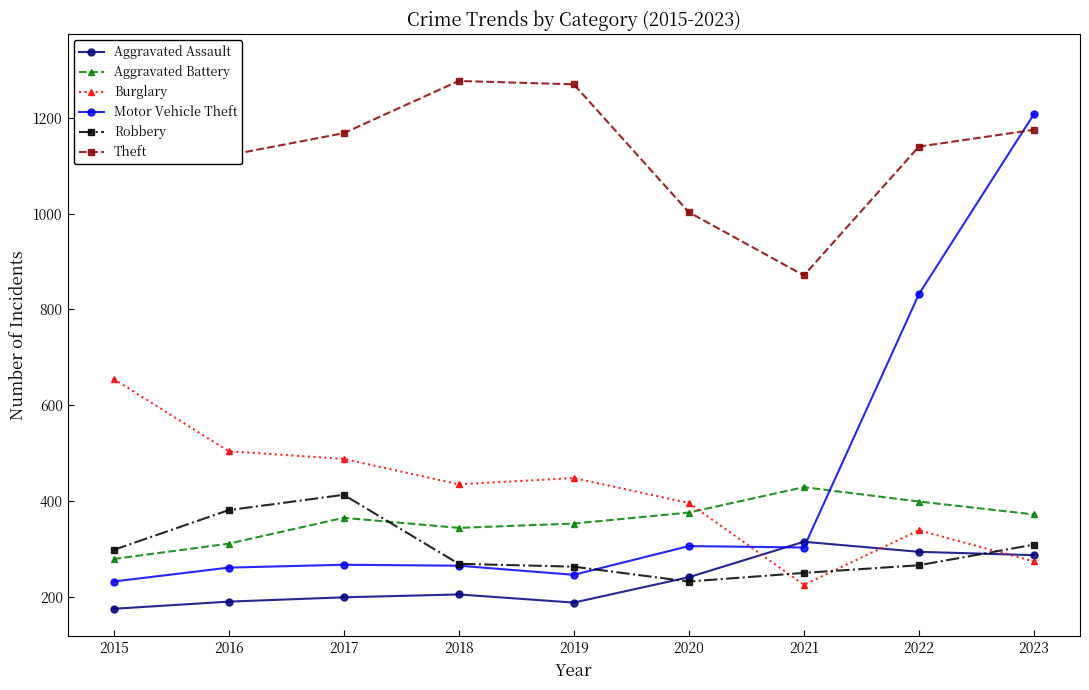

What is the value of the Motor Vehicle Theft point at the 1st from the left?

232